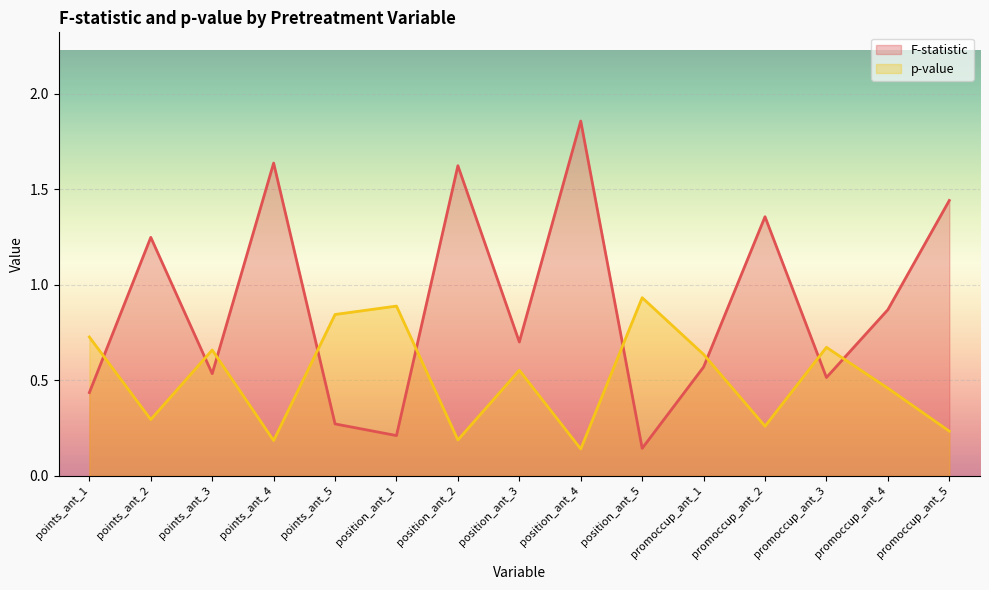

How many times do p-value and F-statistic cross each other?

9